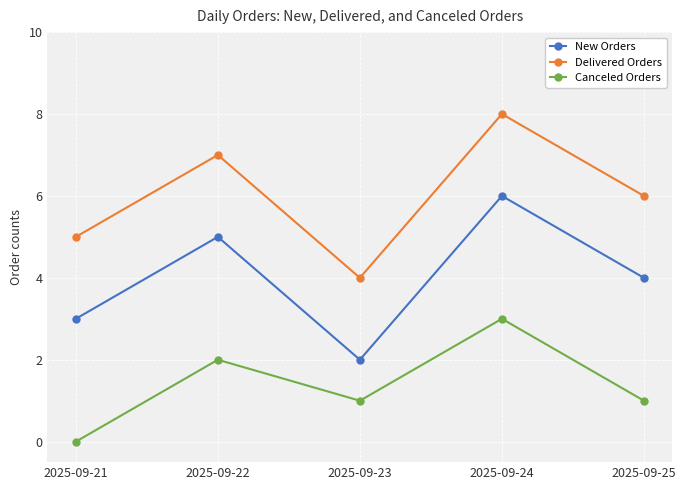

True or false: Canceled Orders and New Orders intersect in this chart.

False